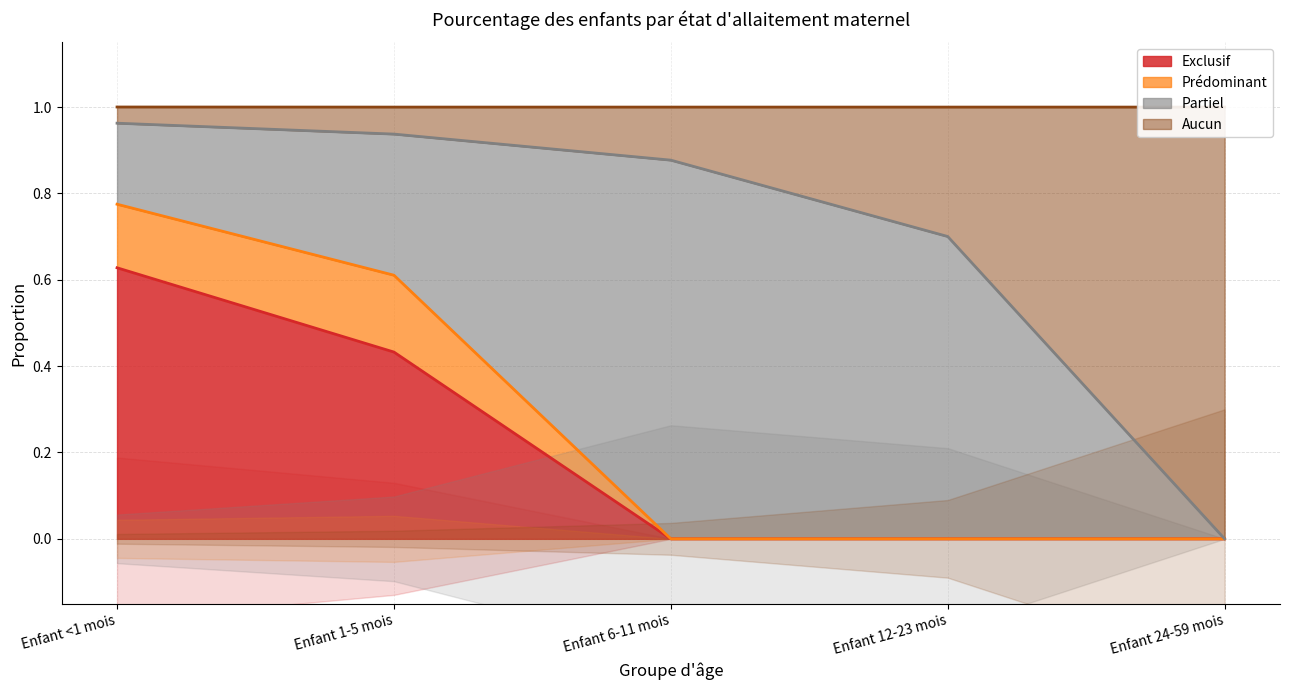

True or false: Exclusif has a value of 0.3 at Enfant 12-23 mois.

False